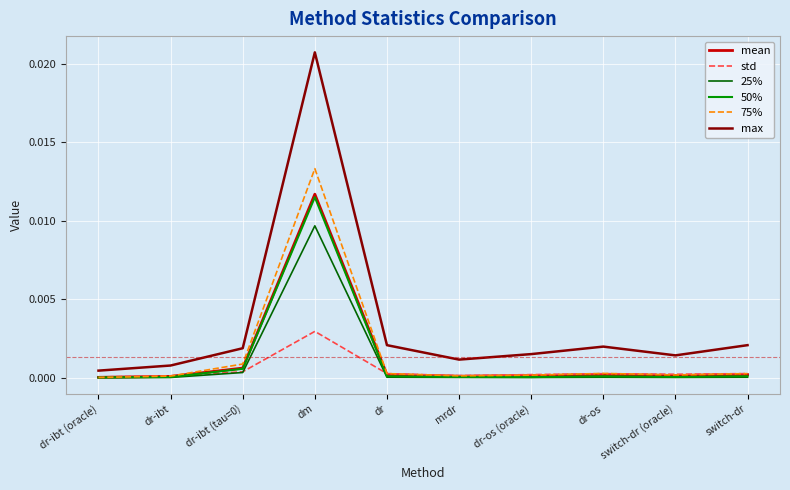

Which series has the widest spread of values?

max